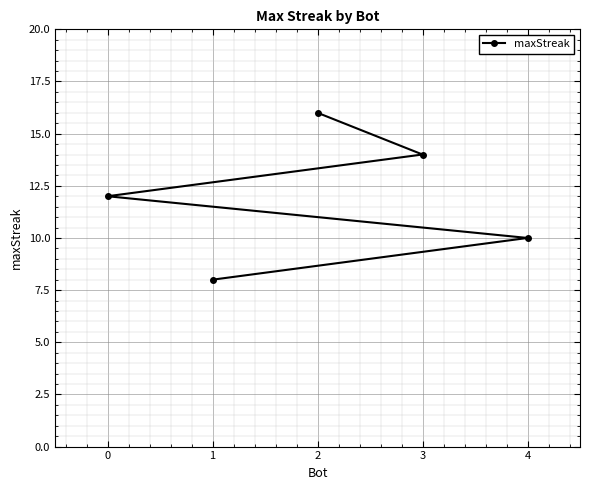

Reading left to right, extract all data points from this chart.

0=12	1=8	2=16	3=14	4=10